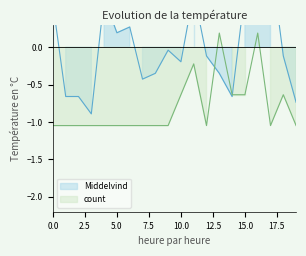

The Middelvind series shows 1.2 at 17. True or false?

True